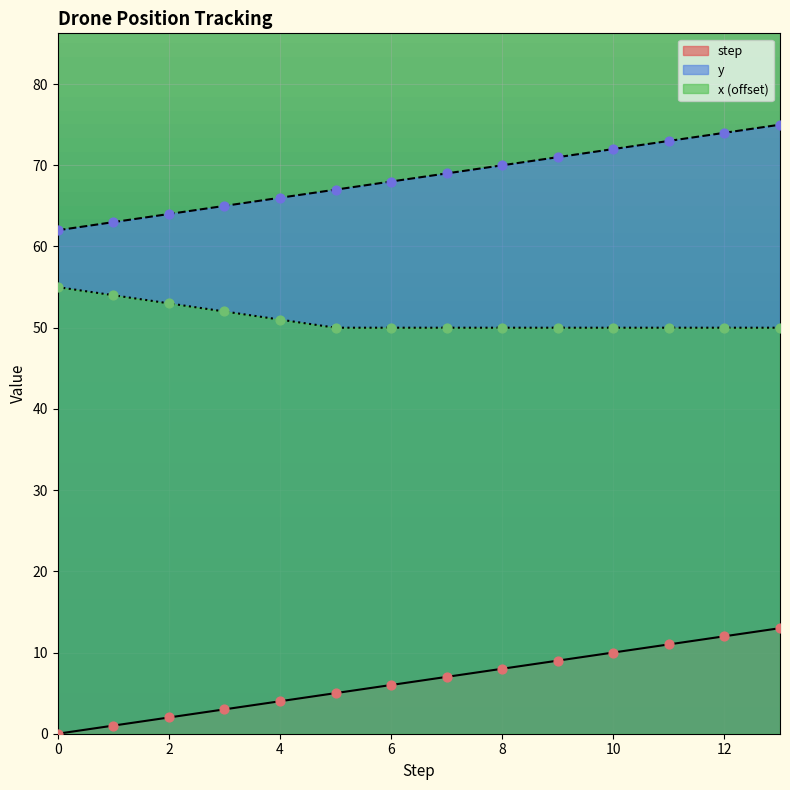

At which category is the sum across all series the highest?

13